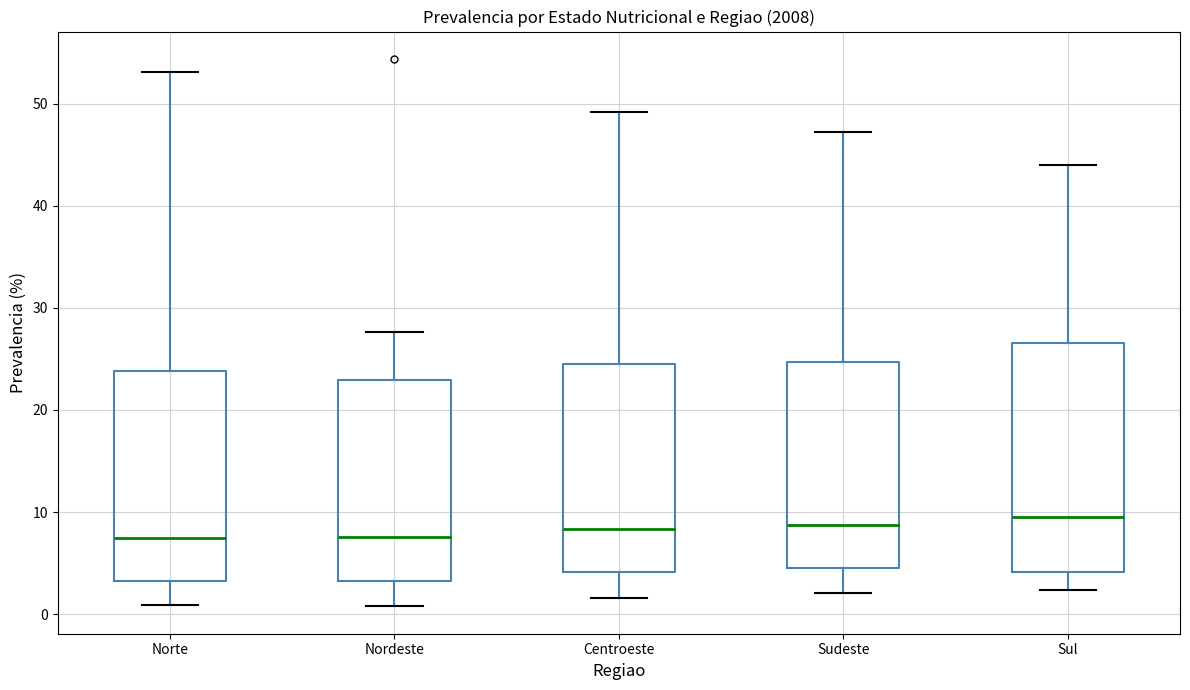

Reading left to right, transcribe this box plot: for each box, give where its median line is, the range the box spans, and where its two whiskers end, as read against the y-axis. The values are not printed on the chart, so give them approximately, as read against the axis.

Norte: median 7, box 3 to 24, whiskers 1 to 53
Nordeste: median 8, box 3 to 23, whiskers 1 to 28
Centroeste: median 8, box 4 to 24, whiskers 2 to 49
Sudeste: median 9, box 5 to 25, whiskers 2 to 47
Sul: median 10, box 4 to 27, whiskers 2 to 44